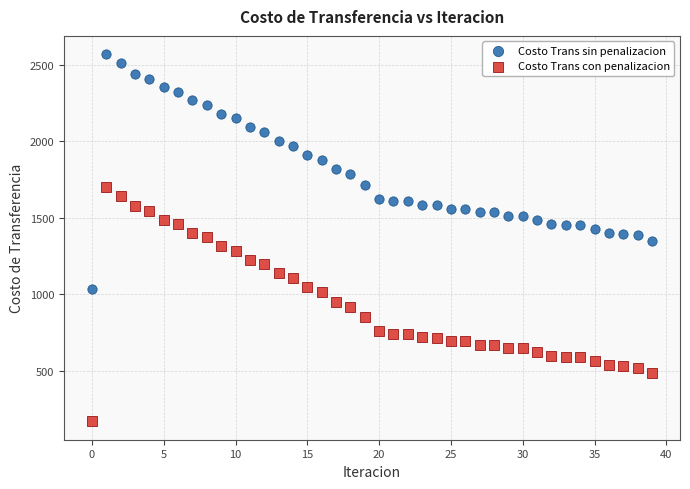

Across all data points, what is the range of Y values (max minus min)?

2398.7